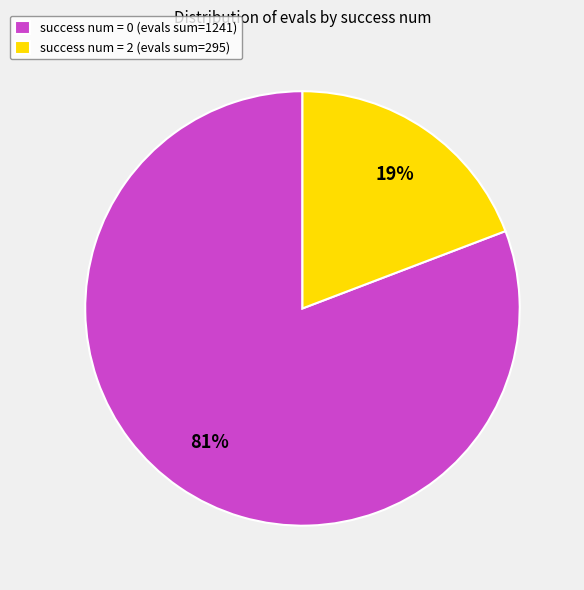

To the nearest percent, what portion does success num = 2 (evals sum=295) represent?

19%